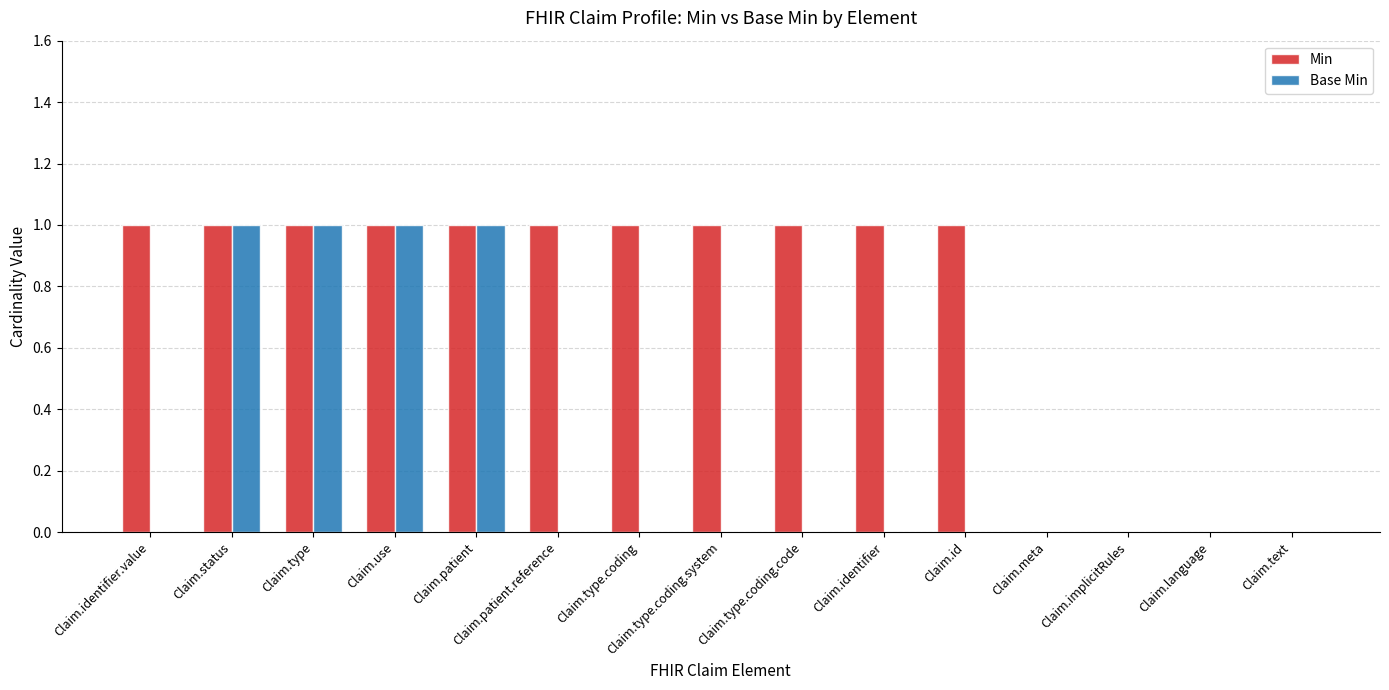

How many groups of bars are there?

15